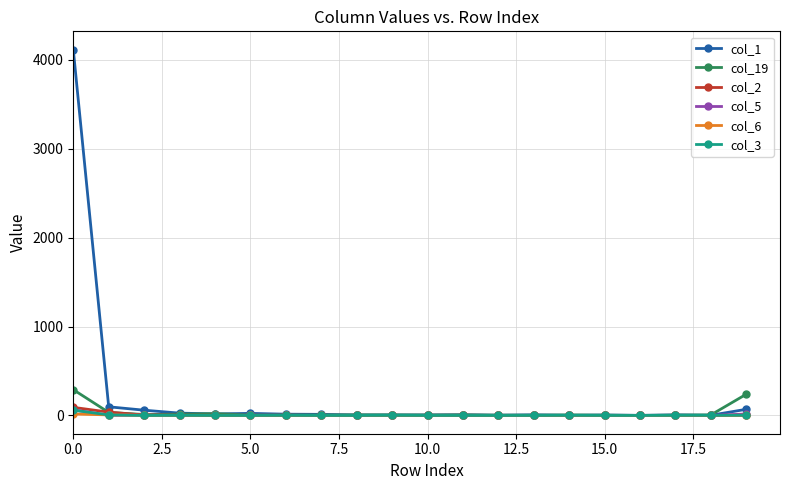

Which series has the largest range (max minus min)?

col_1